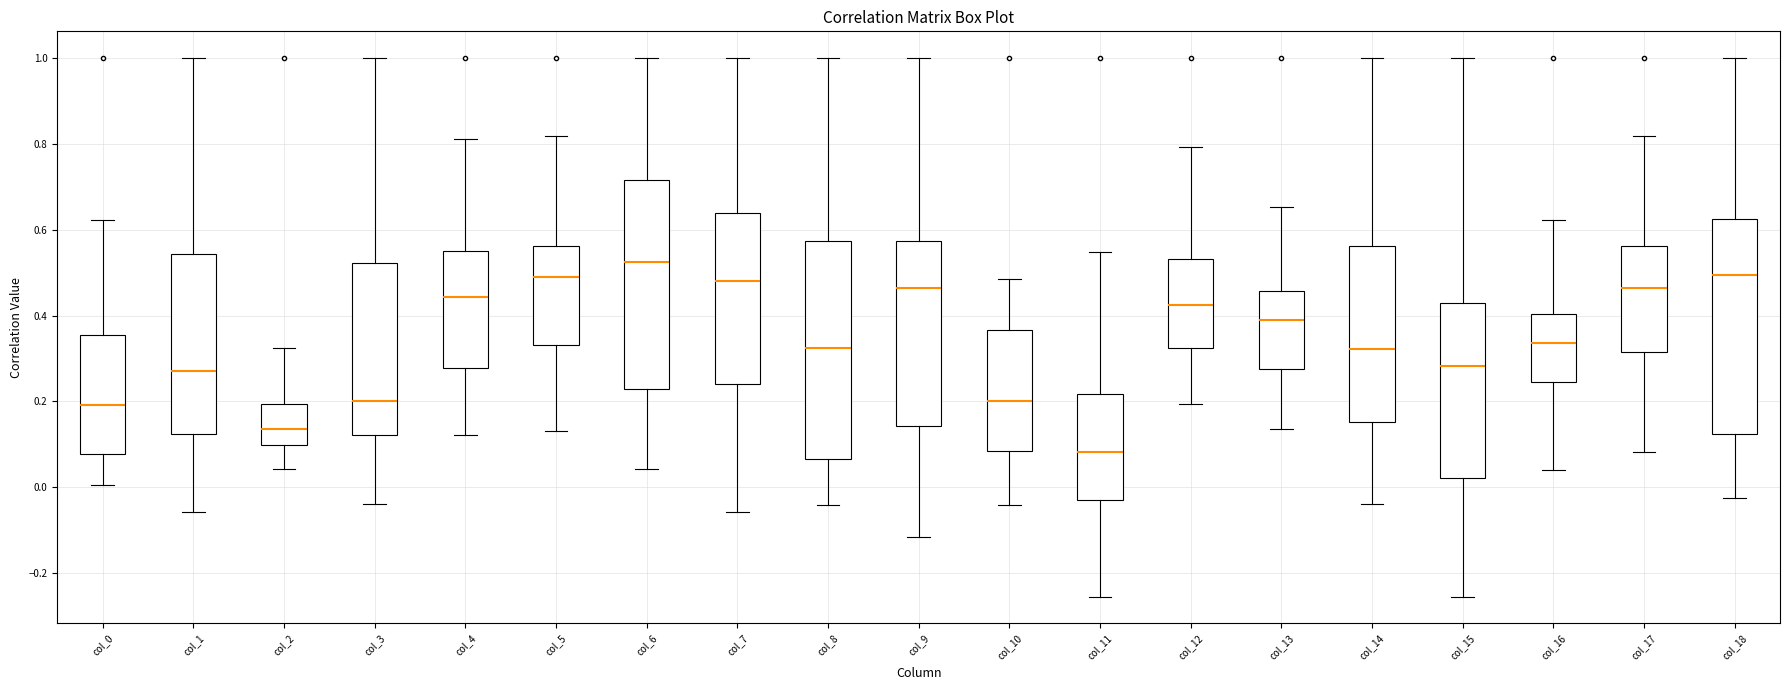

Where does the upper whisker of the box for col_4 end on the y-axis? The values are not printed on the chart, so give them approximately, as read against the axis.

0.82